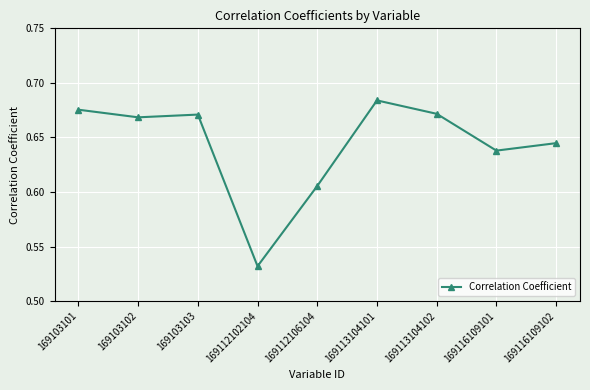

Which category has the highest value across all series?

169113104101